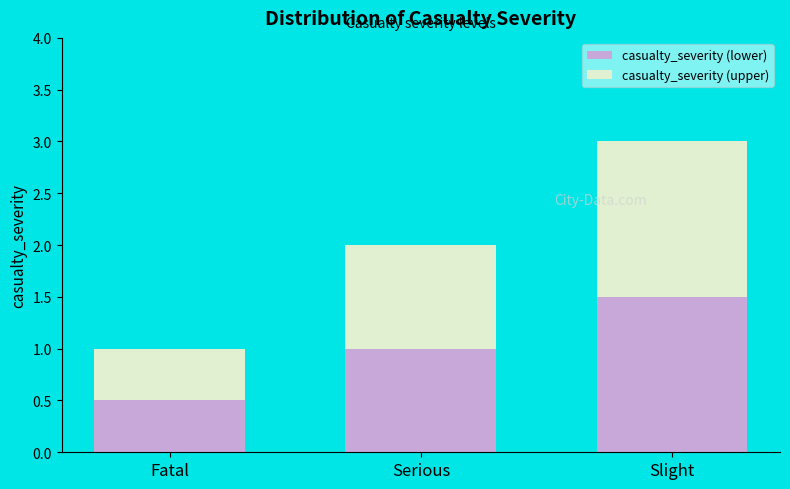

How many bars are there in total?

3